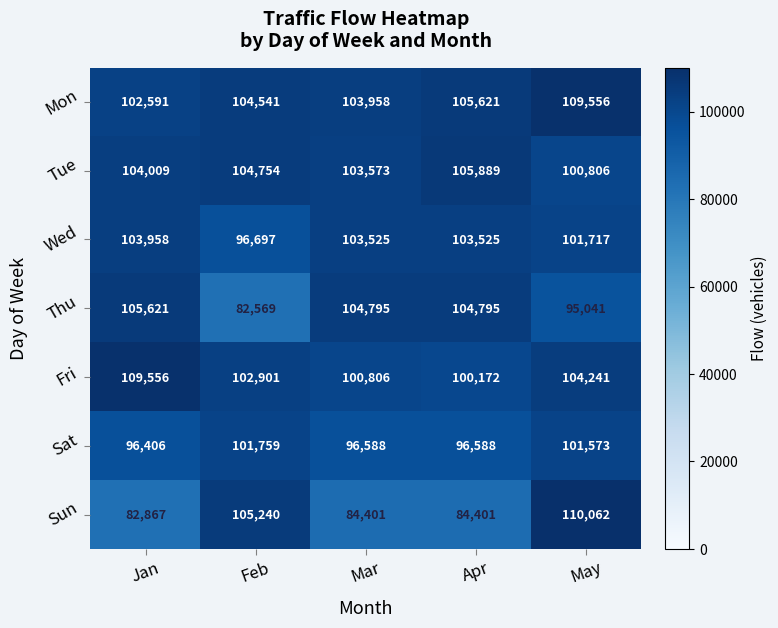

What is the difference between the highest and lowest values at May?

15021